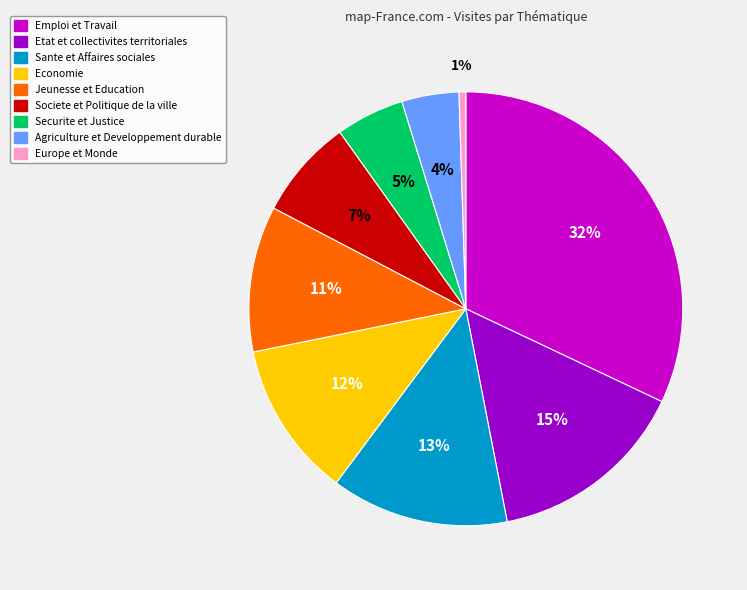

To the nearest percent, what percentage of the pie is Societe et Politique de la ville?

7%